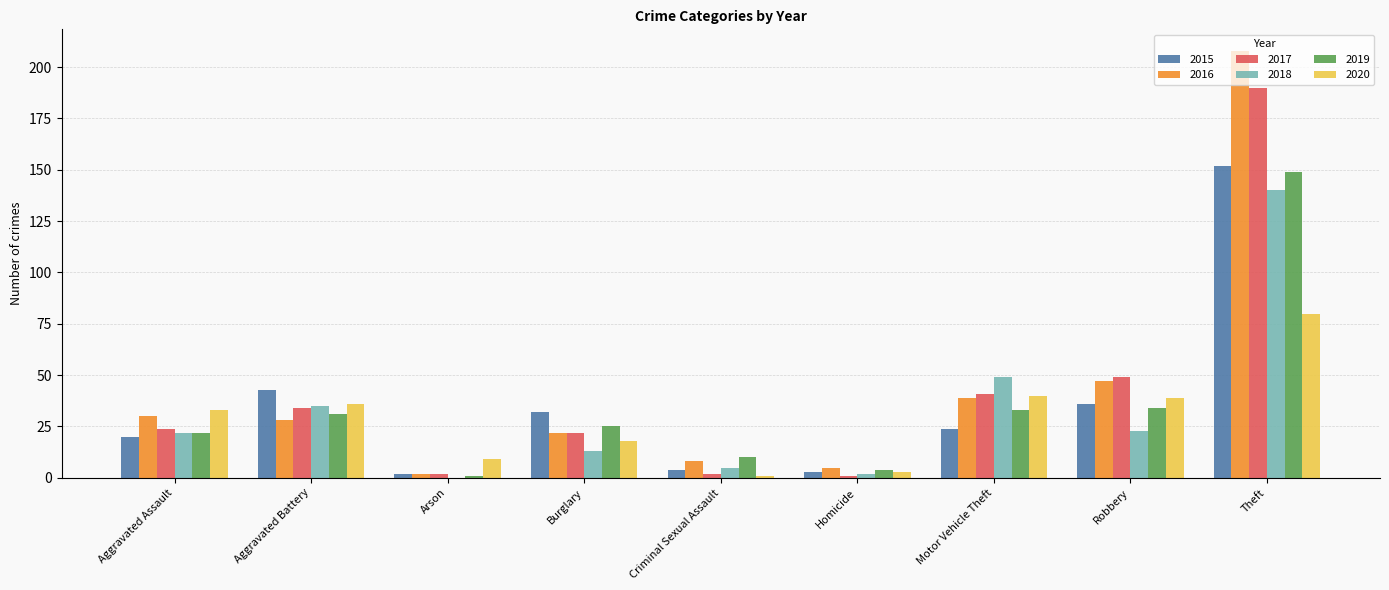

How many categories are shown in the chart?

9